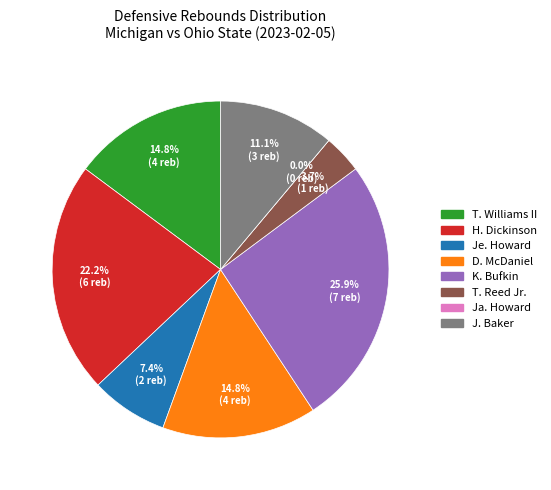

To the nearest percent, what percentage of the pie is Je. Howard?

7%